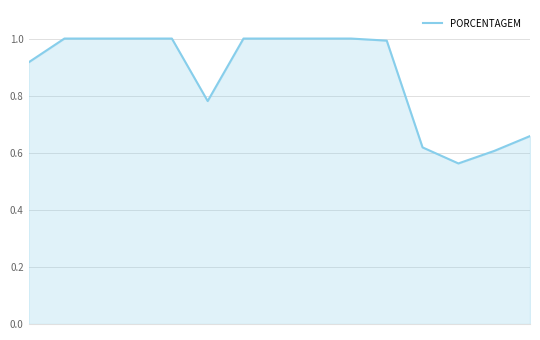

What is the greatest value displayed?

1.0